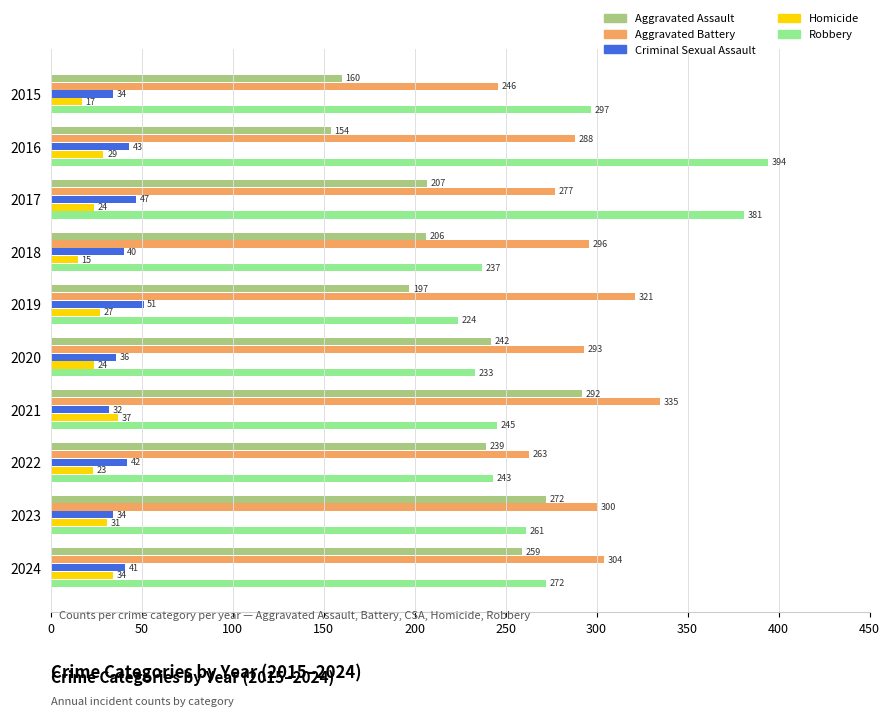

At which label is Robbery closest to 309?

2015